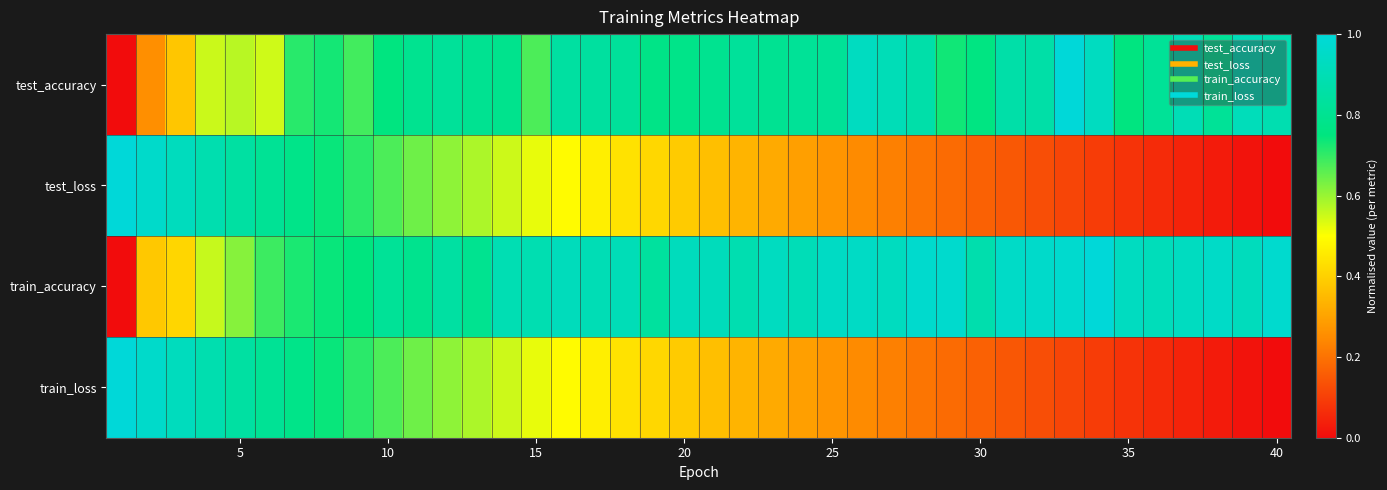

How many data points does each series have?

40